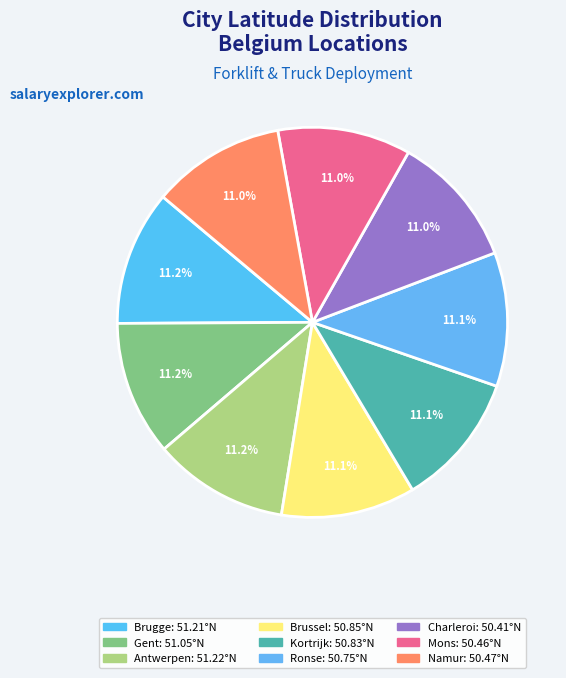

To the nearest percent, what percentage of the pie is Gent?

11%